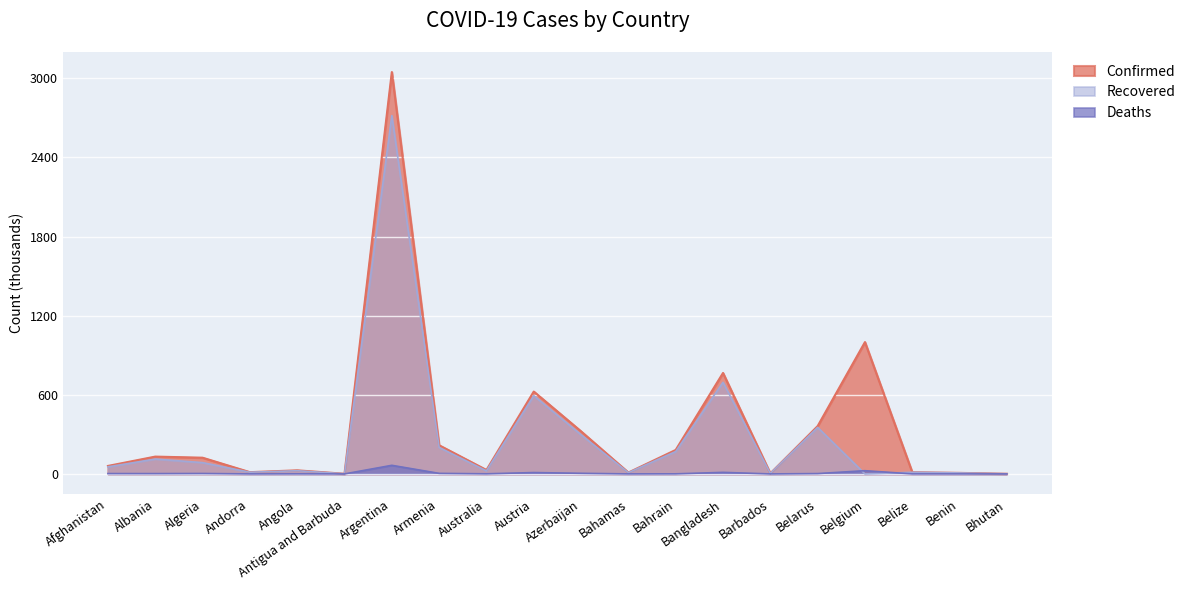

Rank the series at Australia from highest to lowest value.

Confirmed, Recovered, Deaths